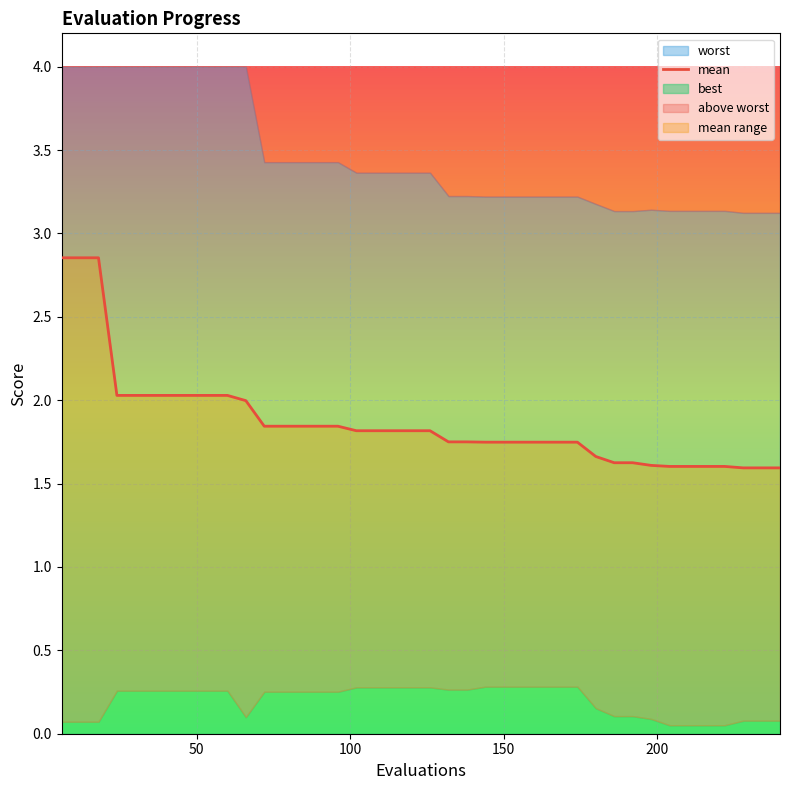

Between 156 and 198, which is larger?

156